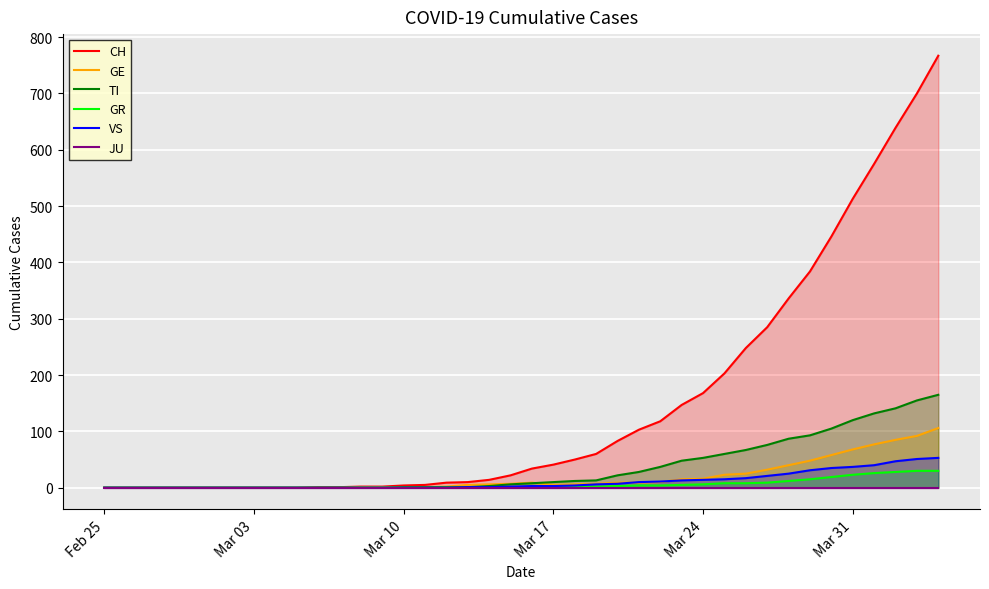

The value of GR at Feb 25 is 0. True or false?

True